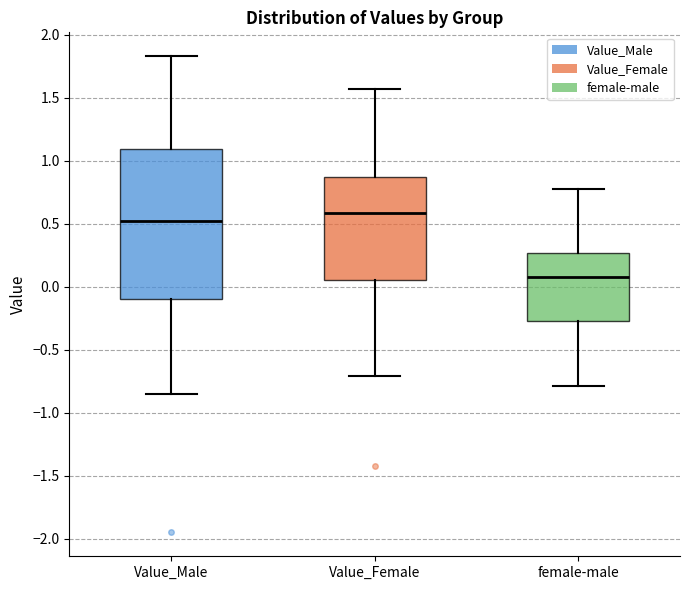

Which box is the tallest, from its lower edge to its upper edge?

Value_Male